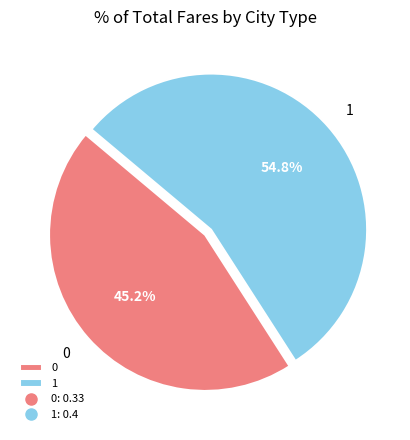

Does 1 account for over 50% of the chart?

Yes